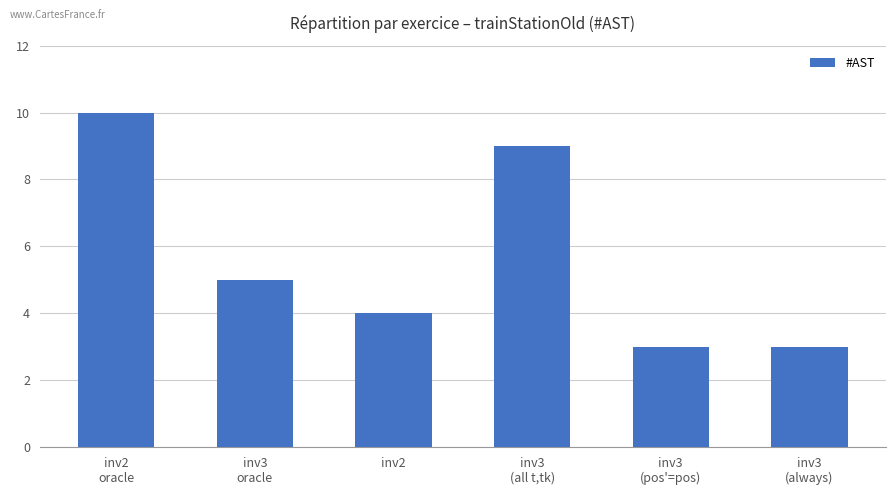

The value at inv2 is 7. True or false?

False